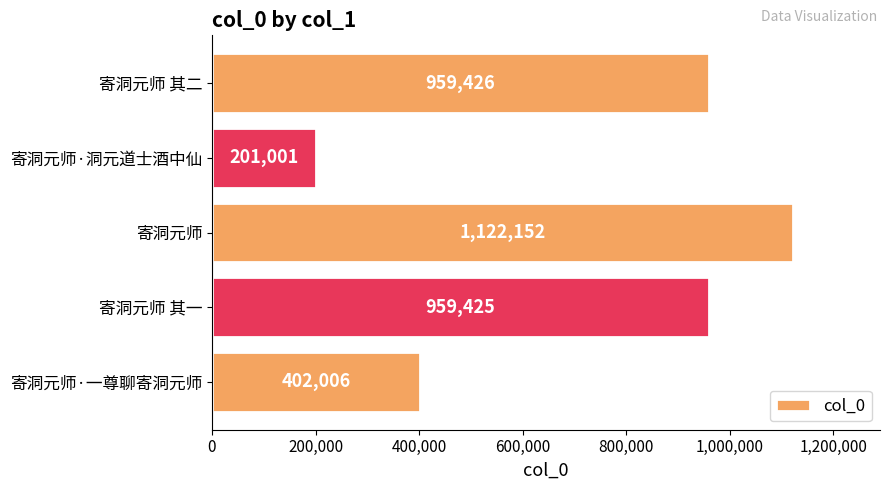

At which category does the chart reach its peak across all series?

寄洞元师